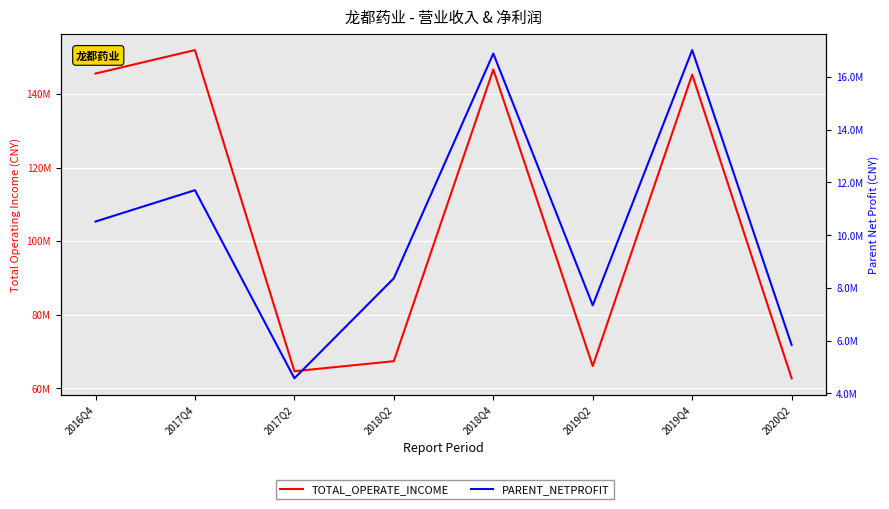

What is the spread (max minus min) of values at 2018Q2?

58971167.7